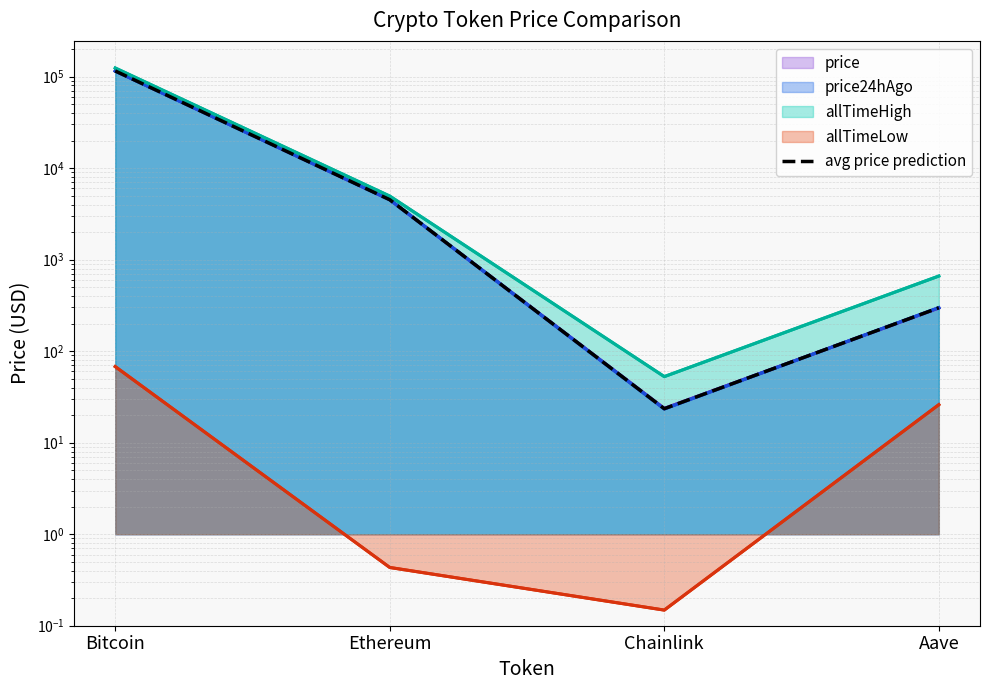

What is the label of the 4th point from the left?

Aave